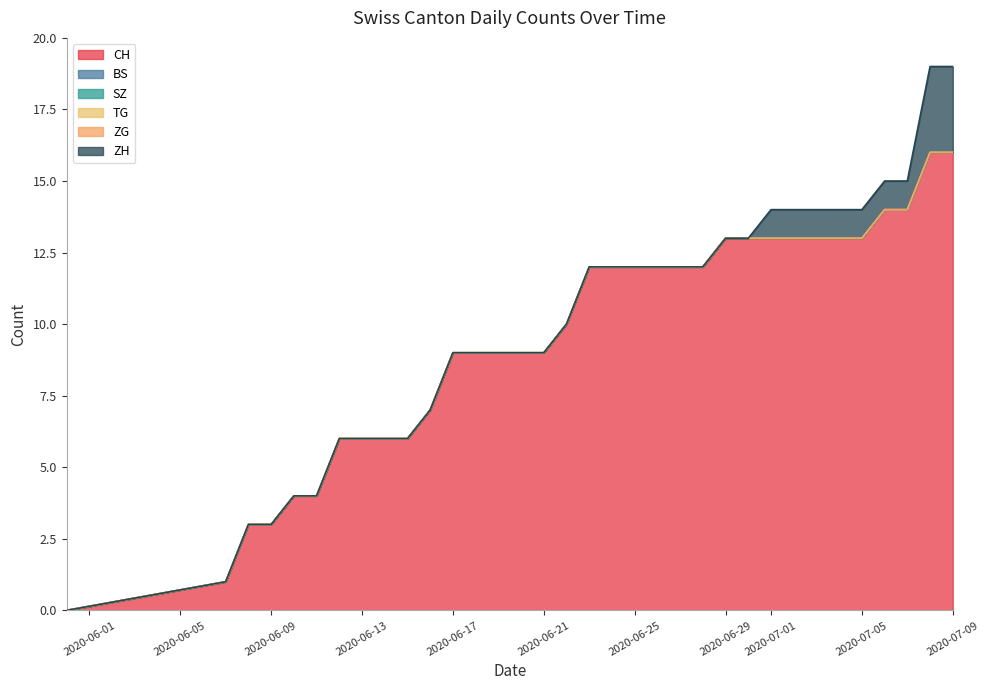

Is the value of ZH at 6 greater than the value of BS at 7?

No